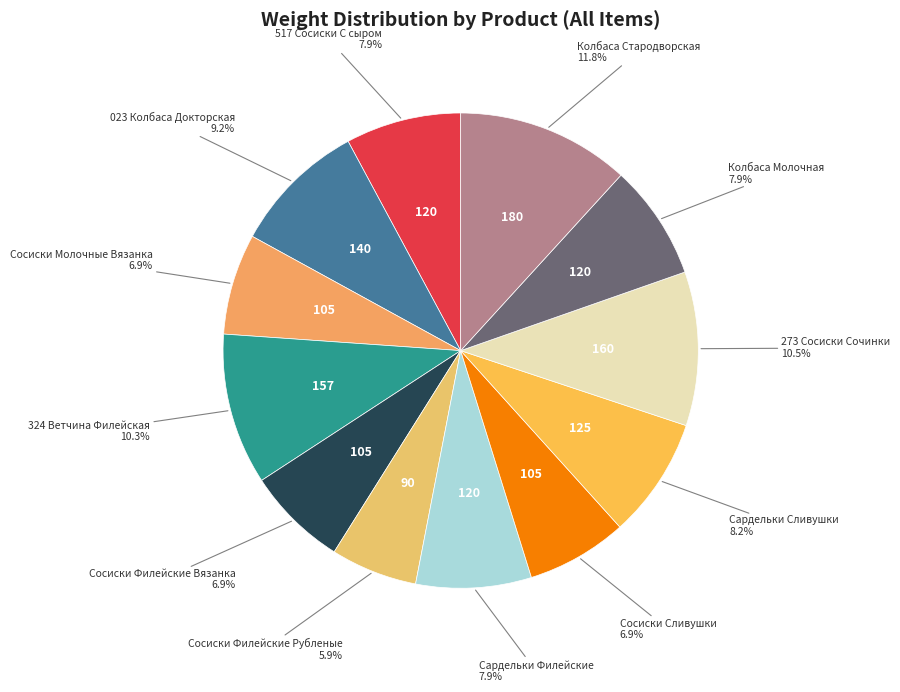

Which slice is the largest?

Колбаса Стародворская